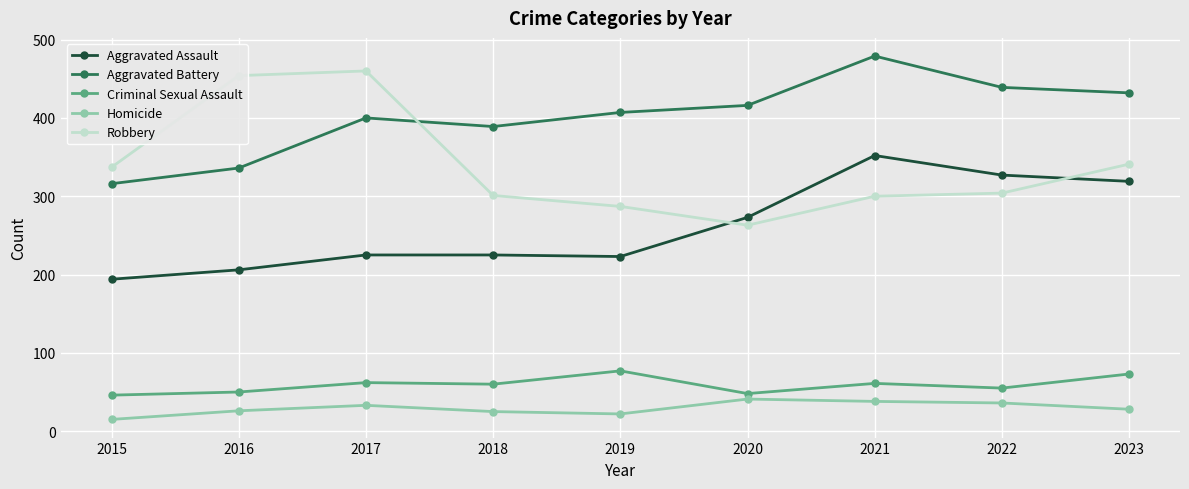

What is the minimum value for Aggravated Assault?

194